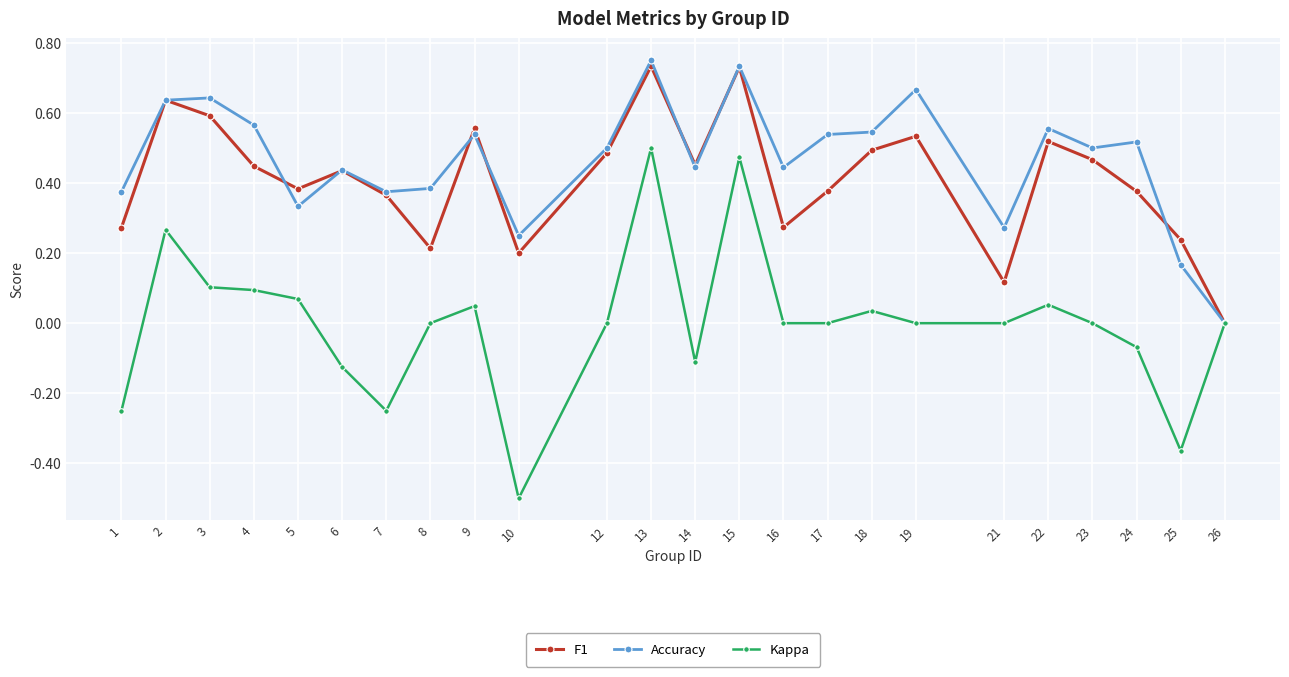

How many lines are shown in the chart?

3